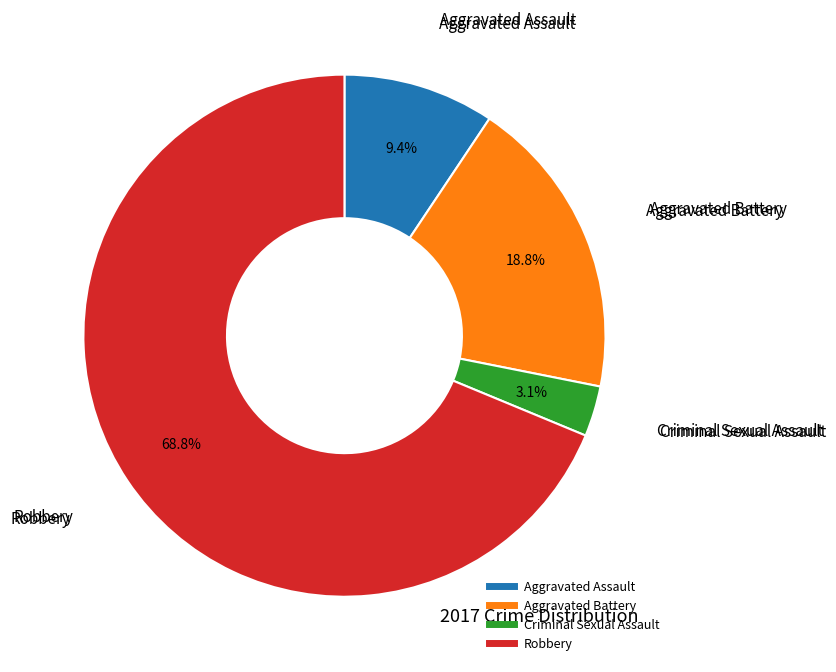

Rank the categories by value from highest to lowest.

Robbery, Aggravated Battery, Aggravated Assault, Criminal Sexual Assault